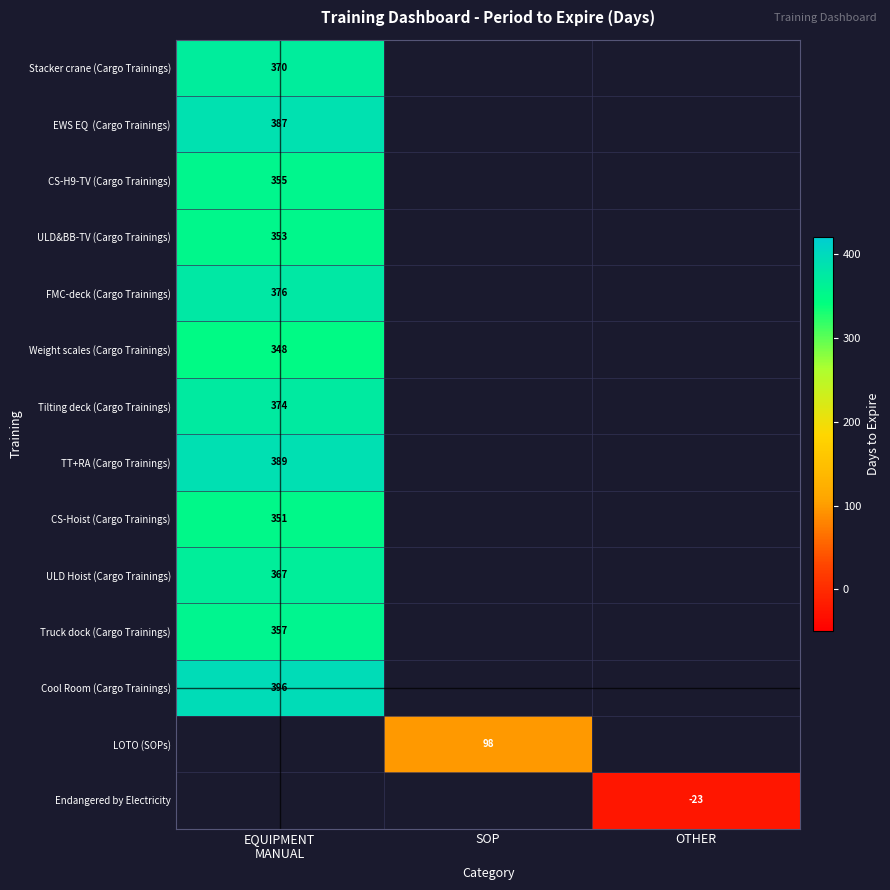

At which category does the chart reach its peak across all series?

EQUIPMENT
MANUAL